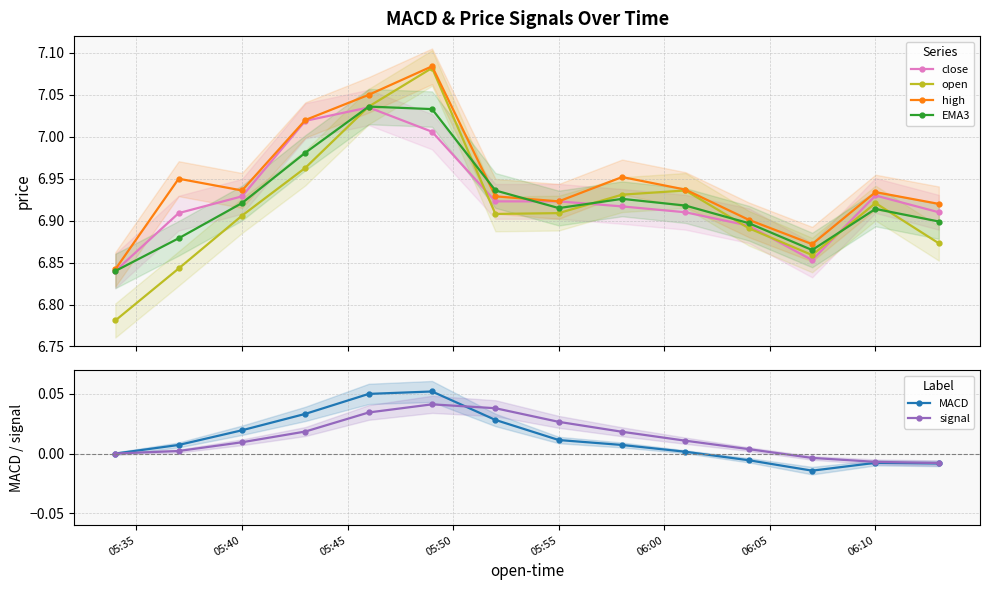

How many values in the signal series exceed 0?

10